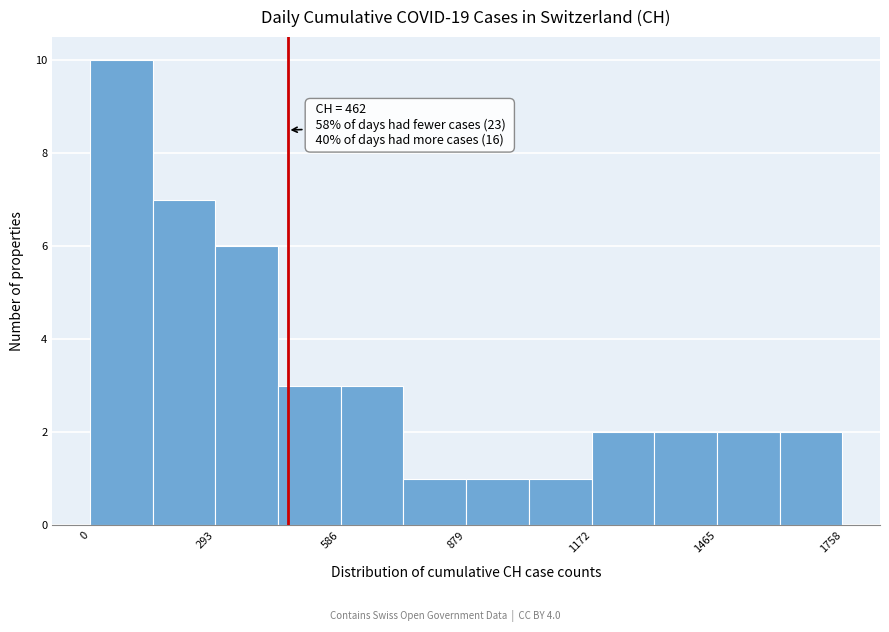

Around what value on the x-axis is the tallest bar? Give the approximate position of its centre, as read against the axis.

50